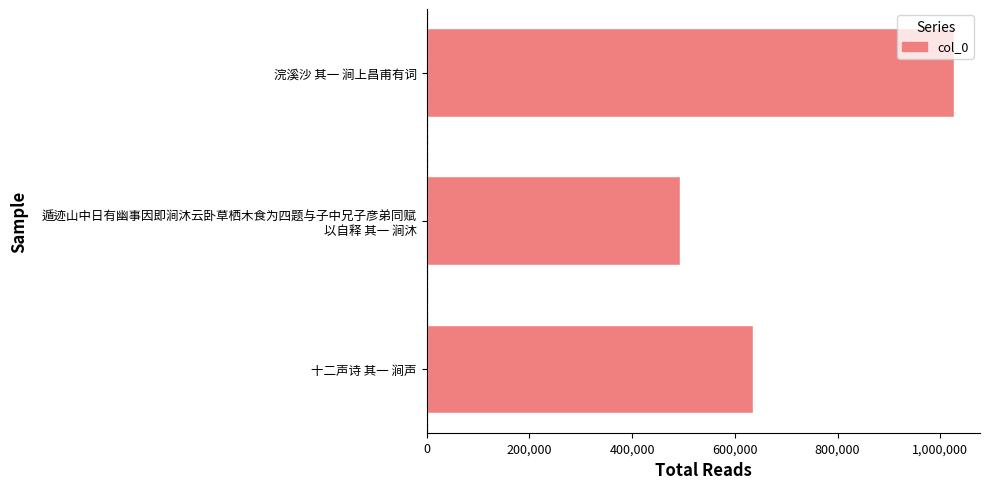

Does the chart contain any negative values?

No